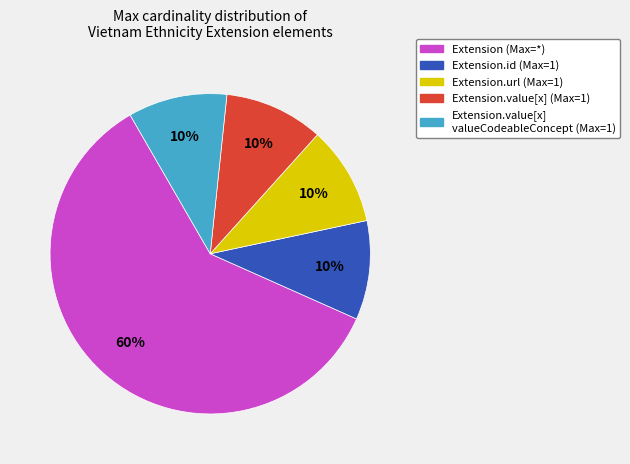

True or false: Extension.value[x] valueCodeableConcept (Max=1) accounts for 10% of the total.

True